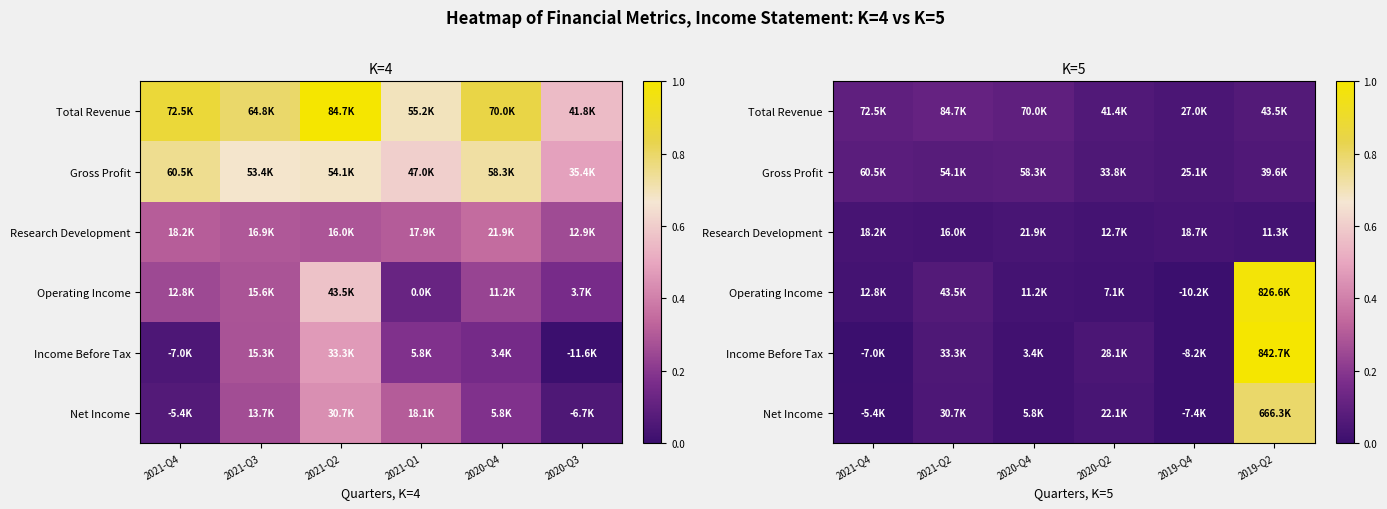

Count the number of data series in this chart.

6